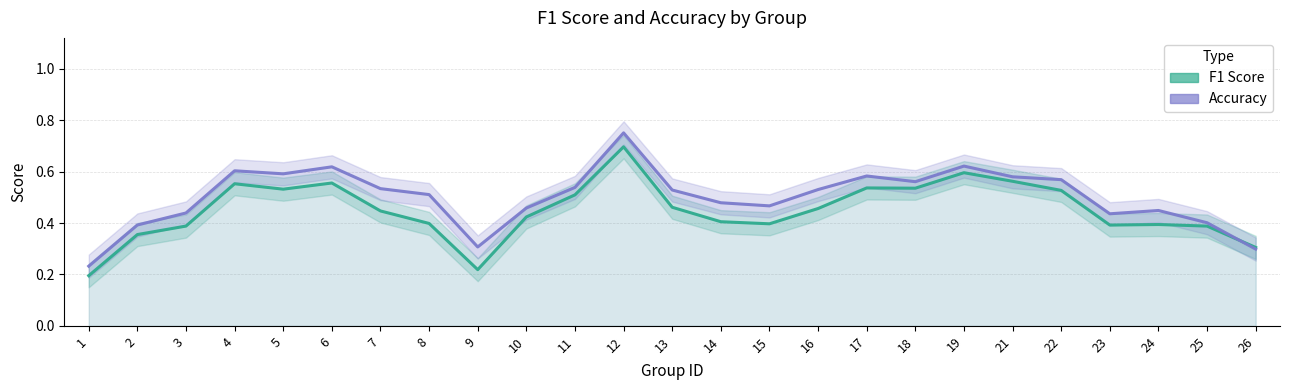

At which label is F1 Score closest to 0?

1